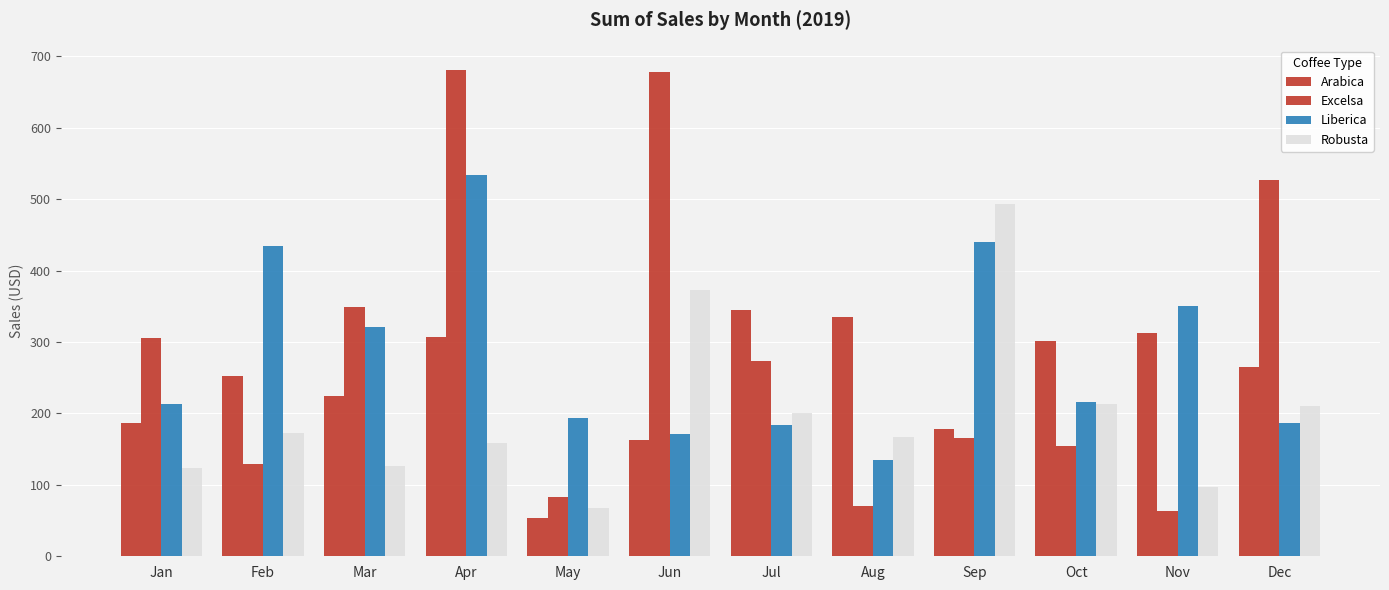

How many data points in Excelsa are above 273?

6